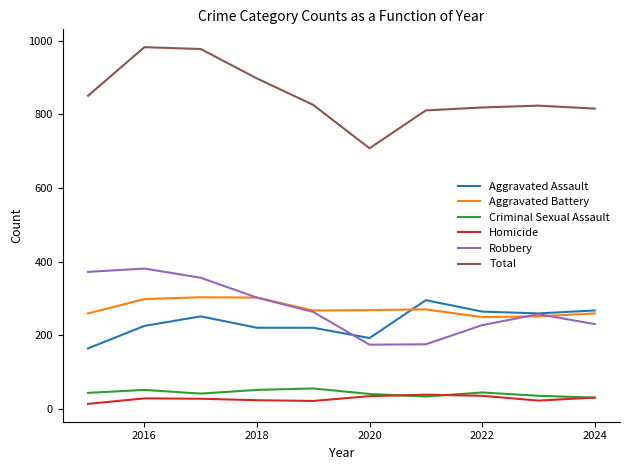

What are all the series names shown in the legend?

Aggravated Assault, Aggravated Battery, Criminal Sexual Assault, Homicide, Robbery, Total